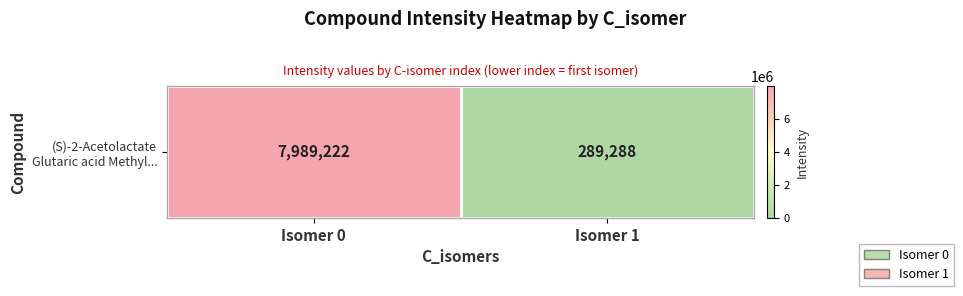

How many values exceed 7989221?

1